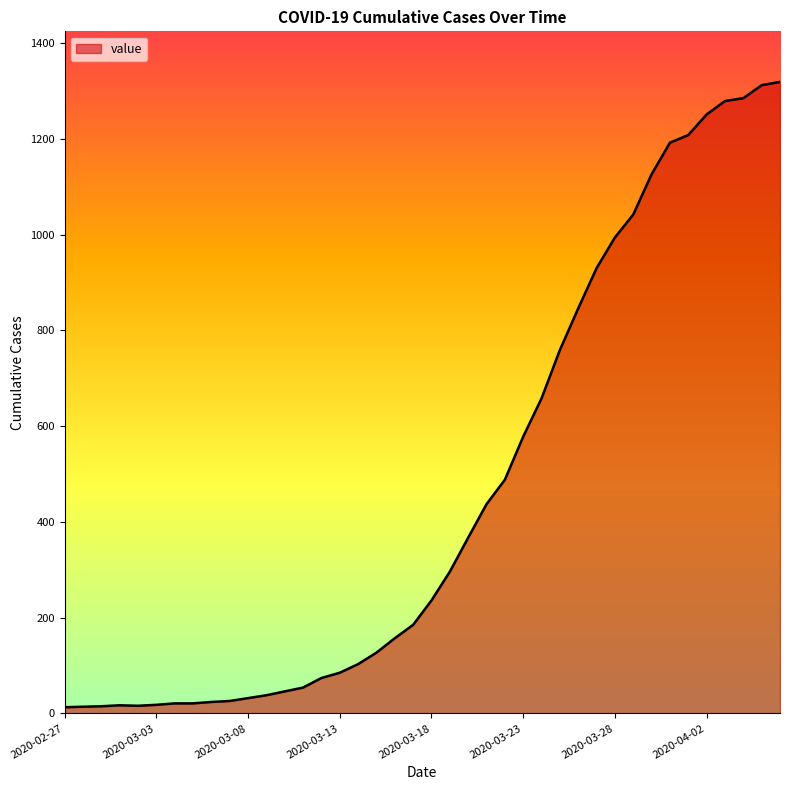

What is the maximum value shown in the chart?

1319